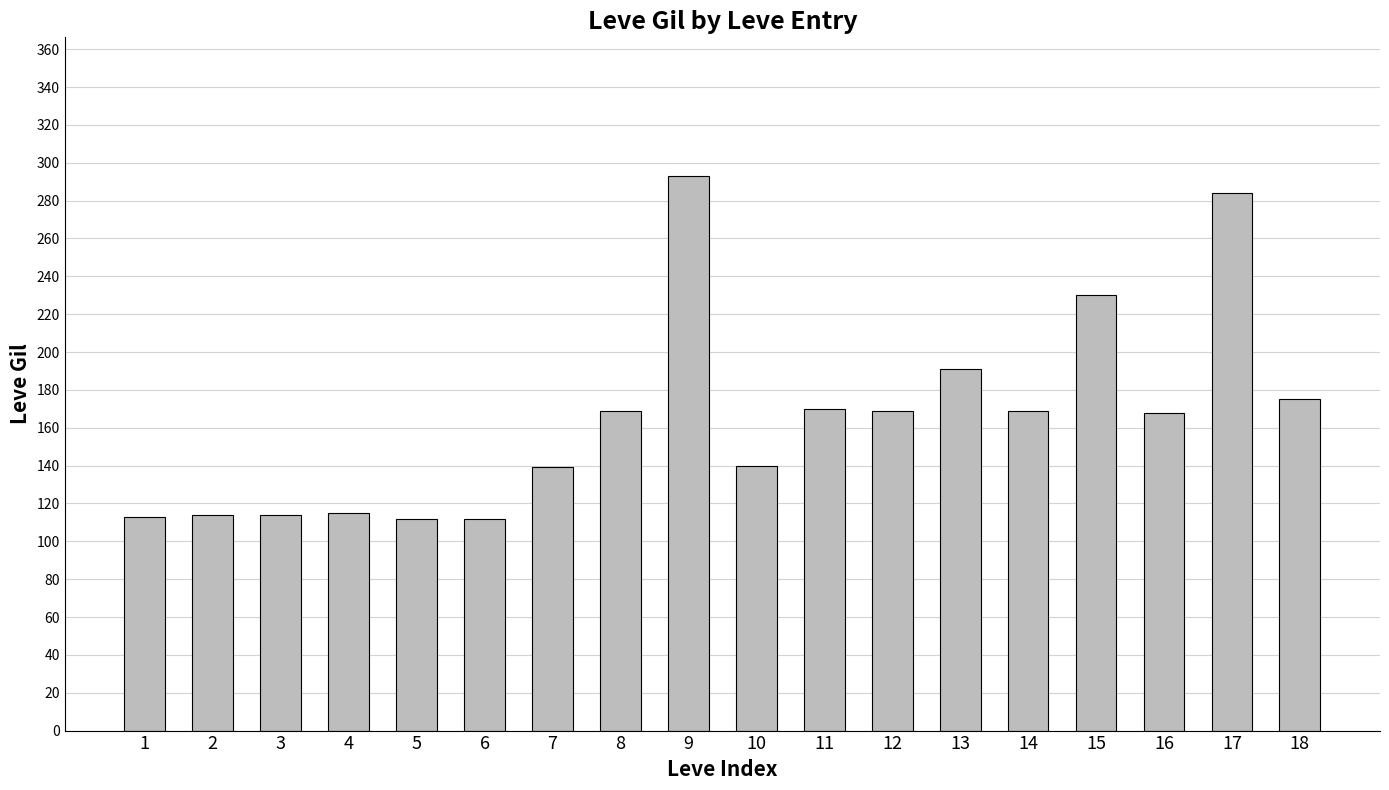

What is the smallest value displayed?

112